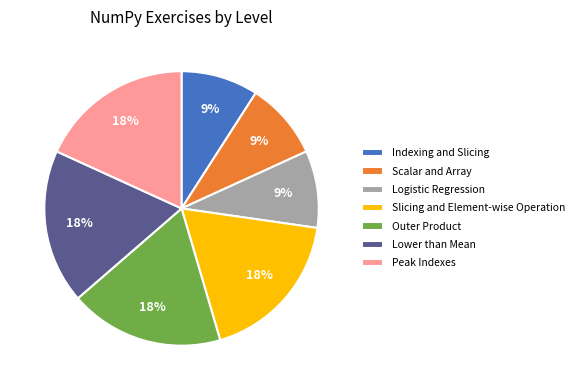

What percentage is the Slicing and Element-wise Operation slice, to the nearest percent?

18%